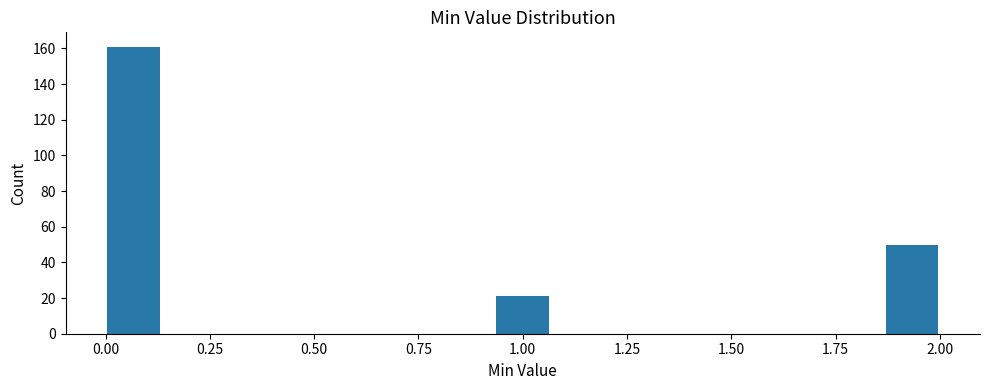

Read against the x-axis, roughly where is the centre of the tallest bar?

0.05